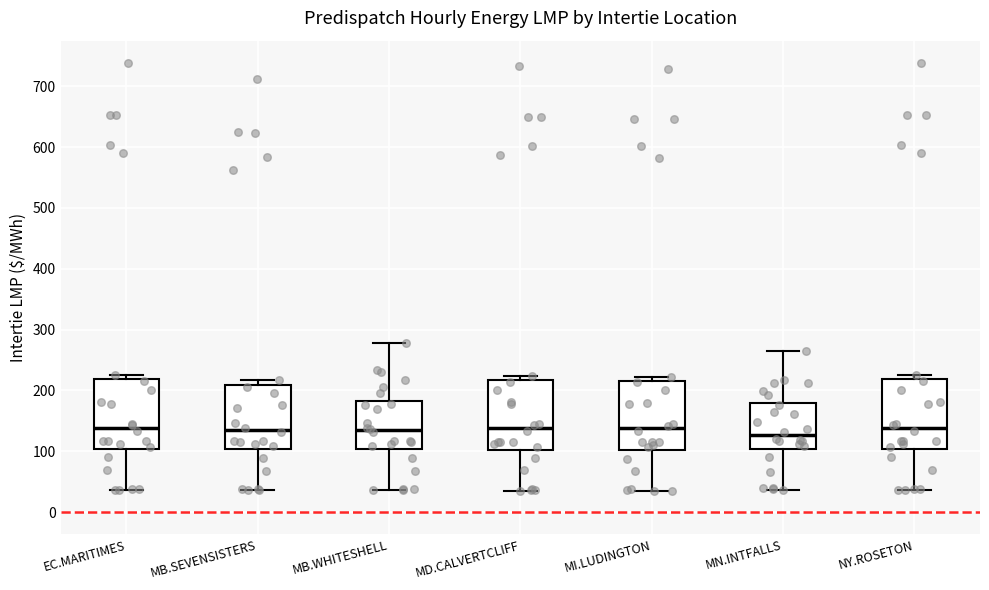

Reading left to right, read every box against the y-axis: the position of its median line, the range the box covers, and the ends of its whiskers. The values are not printed on the chart, so give them approximately, as read against the axis.

EC.MARITIMES: median 140, box 100 to 220, whiskers 40 to 230
MB.SEVENSISTERS: median 140, box 100 to 210, whiskers 40 to 220
MB.WHITESHELL: median 130, box 100 to 180, whiskers 40 to 280
MD.CALVERTCLIFF: median 140, box 100 to 220, whiskers 40 to 220 (just above the box's upper edge)
MI.LUDINGTON: median 140, box 100 to 220, whiskers 40 to 220 (just above the box's upper edge)
MN.INTFALLS: median 130, box 100 to 180, whiskers 40 to 260
NY.ROSETON: median 140, box 100 to 220, whiskers 40 to 230